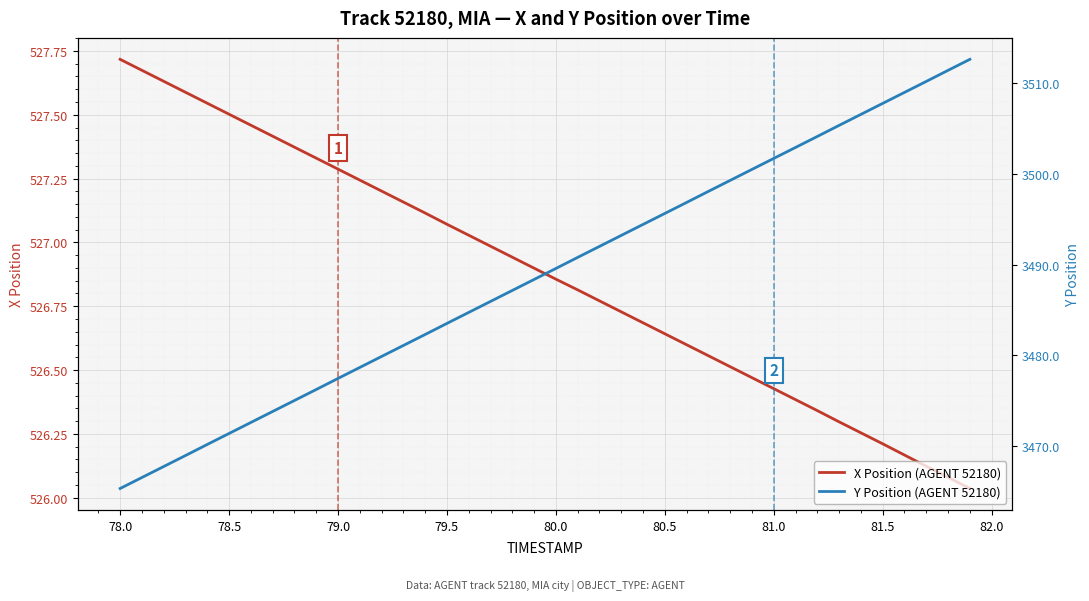

How many lines are shown in the chart?

2